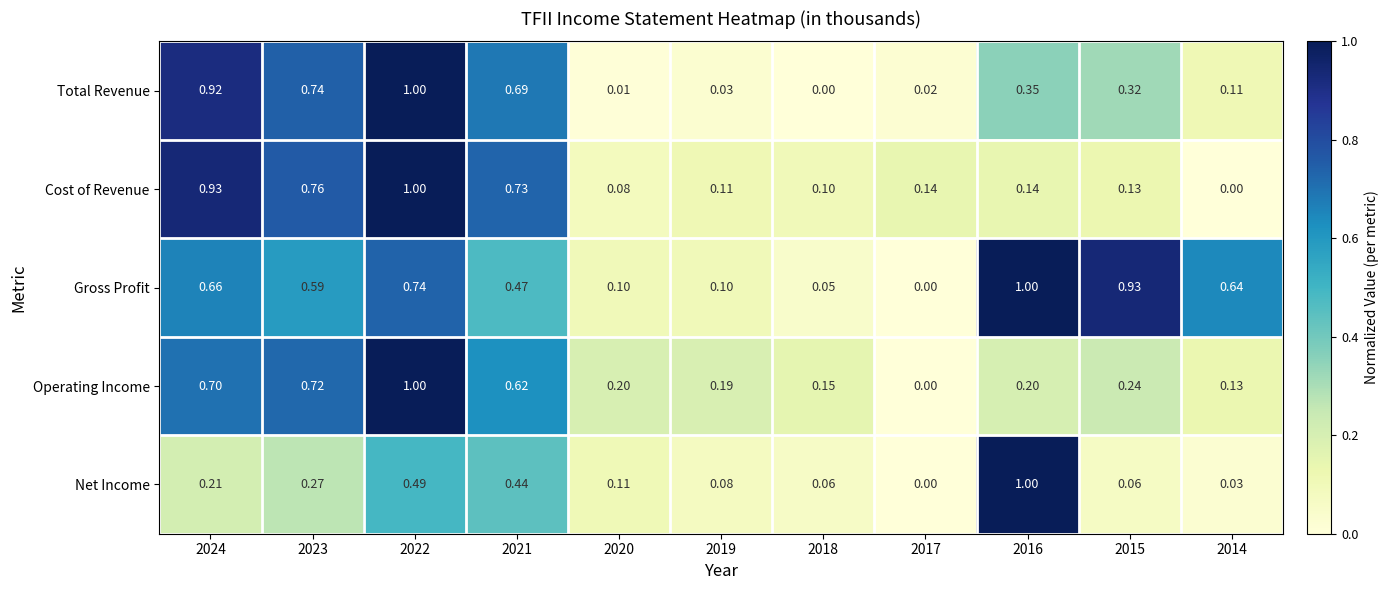

Rank the series at 2020 from lowest to highest value.

Total Revenue, Cost of Revenue, Gross Profit, Net Income, Operating Income